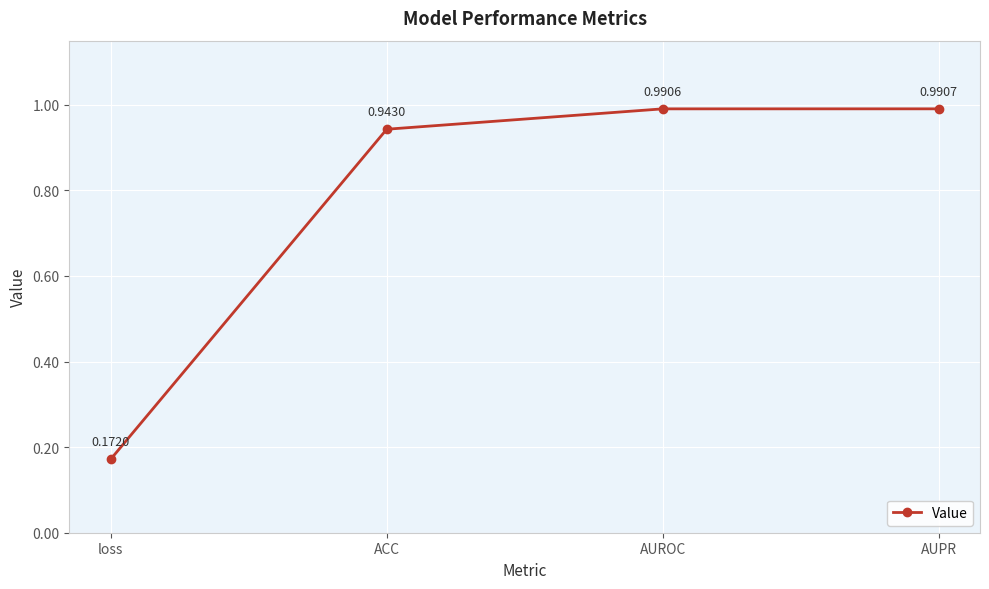

At which category does the chart reach its peak across all series?

AUPR